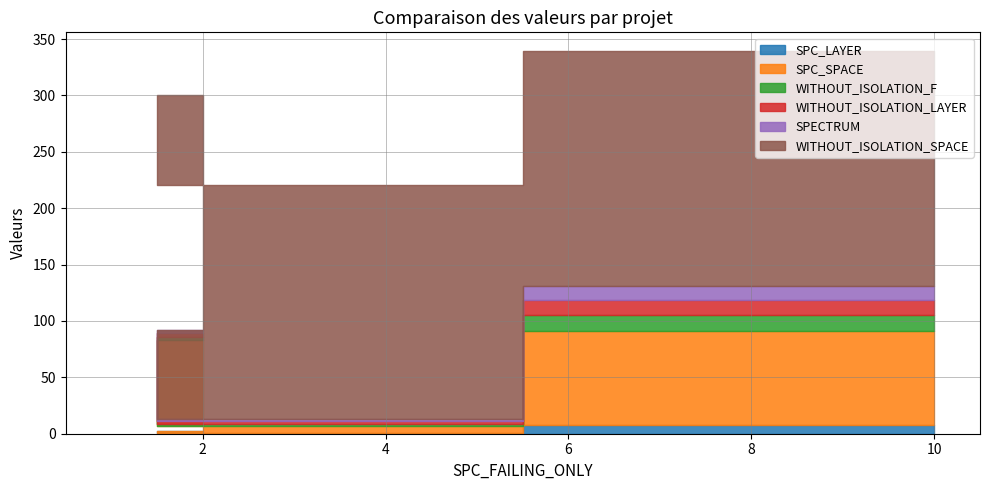

At how many categories does at least one series exceed 173?

3